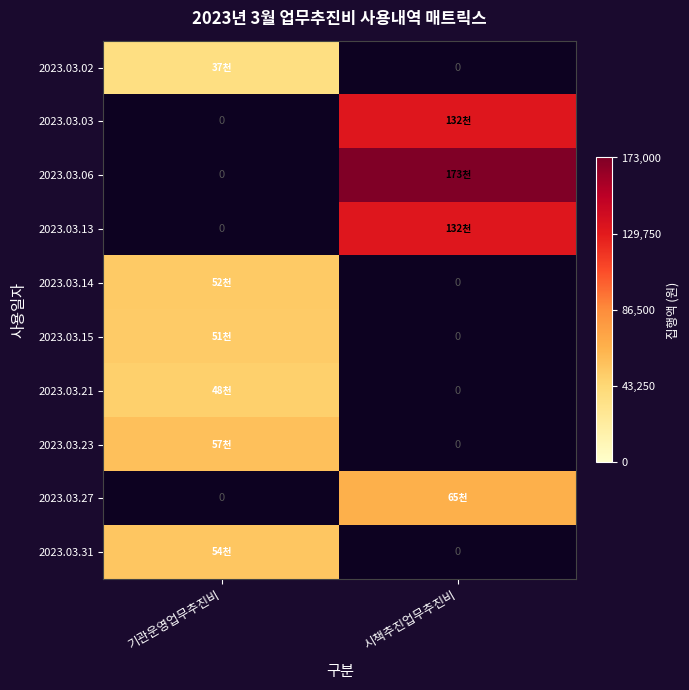

At how many categories does at least one series exceed 133329?

1